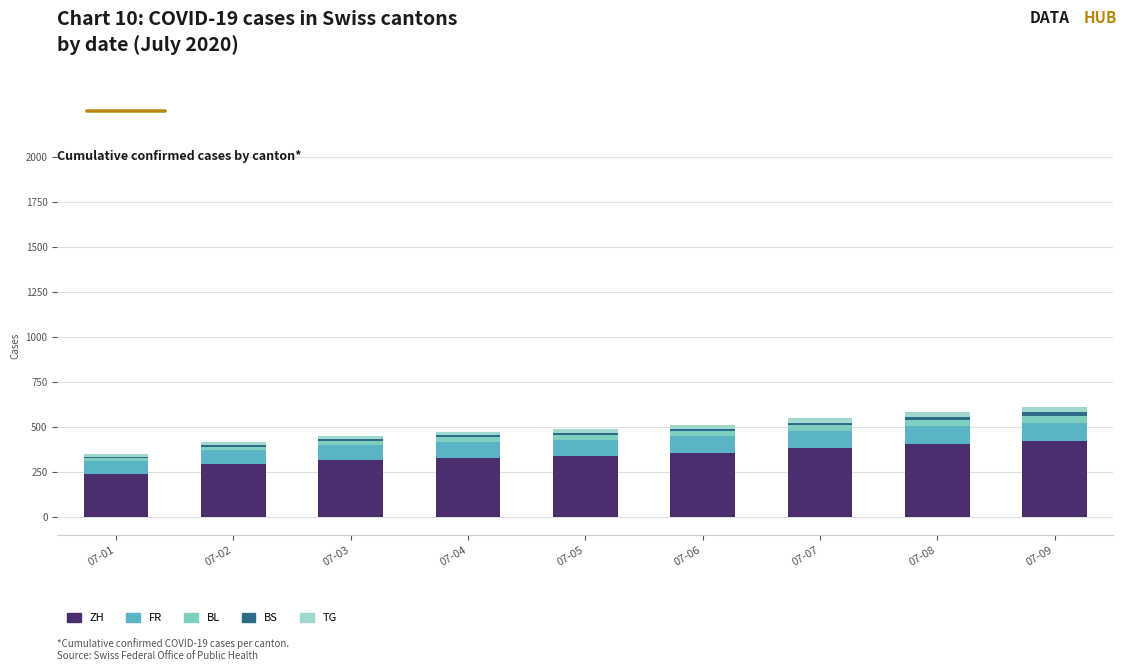

What are all the series names shown in the legend?

ZH, FR, BL, BS, TG